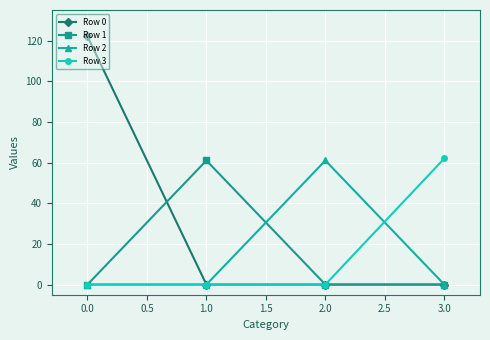

Is this an area chart (filled region under the line)?

No